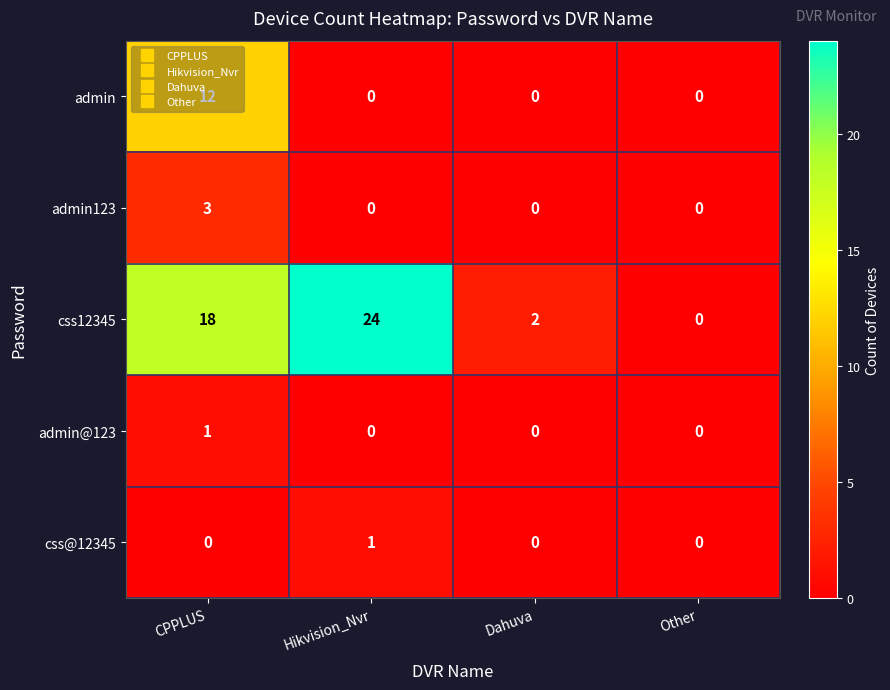

Which category has the highest value across all series?

Hikvision_Nvr